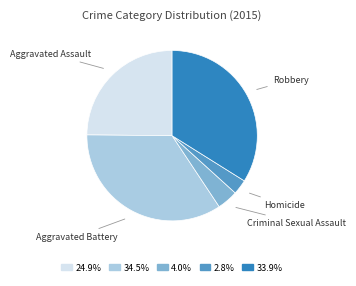

Is there any slice that represents more than half of the pie?

No